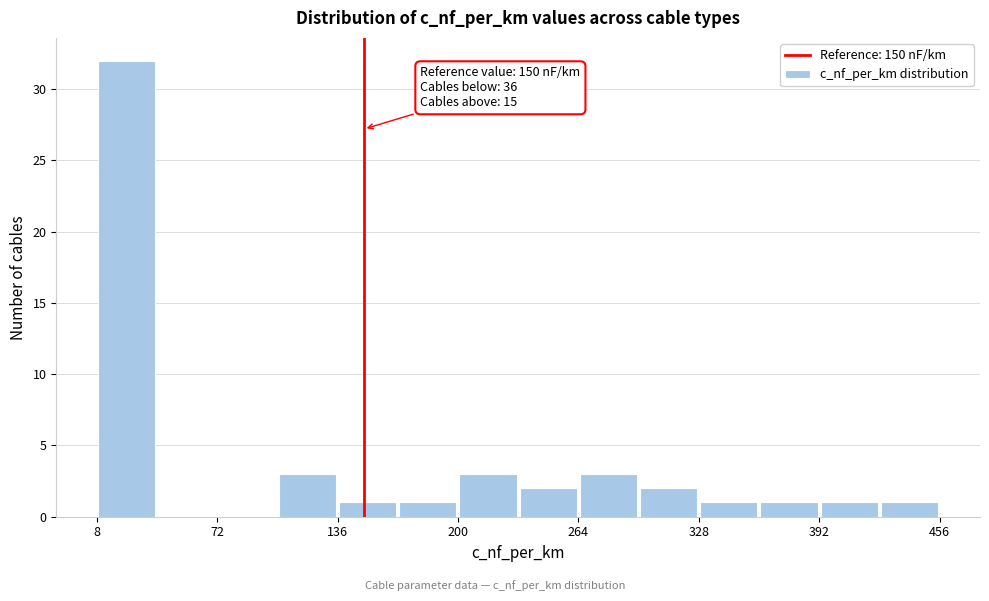

Read against the x-axis, roughly where is the centre of the tallest bar?

20